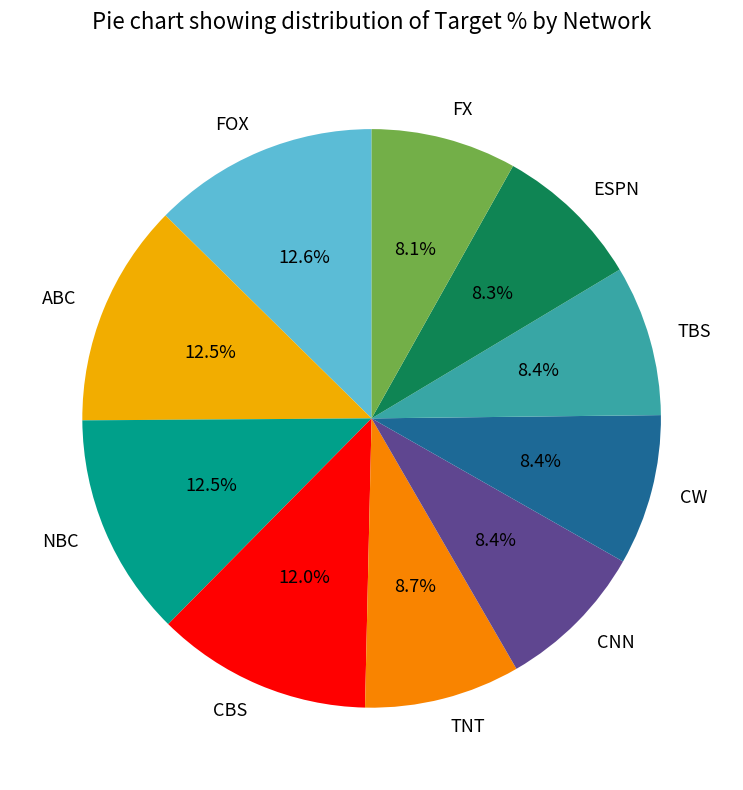

Approximately how many times larger is the value at FOX compared to CNN?

1.5